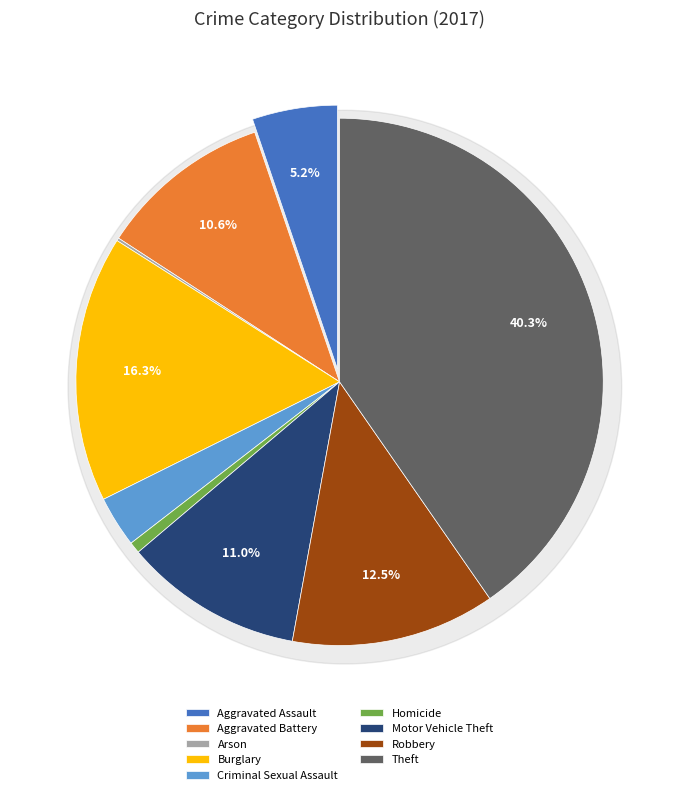

Is Robbery the majority of the pie?

No